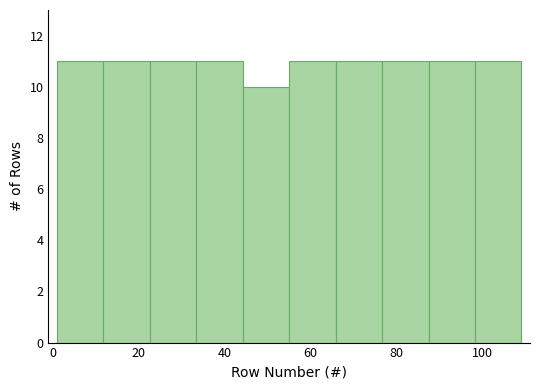

Reading left to right, transcribe this chart: for each bar, give the range it covers on the x-axis and its height. Neither the bar edges nor the heights are printed on the chart, so give them approximately, as read against the axes.

1.0 to 11.8: 11
11.8 to 22.6: 11
22.6 to 33.4: 11
33.4 to 44.2: 11
44.2 to 55.0: 10
55.0 to 65.8: 11
65.8 to 76.6: 11
76.6 to 87.4: 11
87.4 to 98.2: 11
98.2 to 109.0: 11